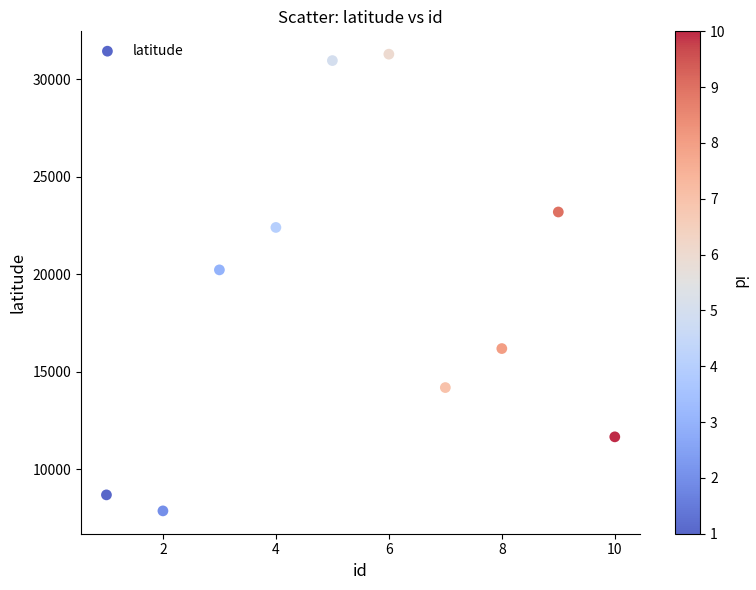

What is the average X value?

5.5